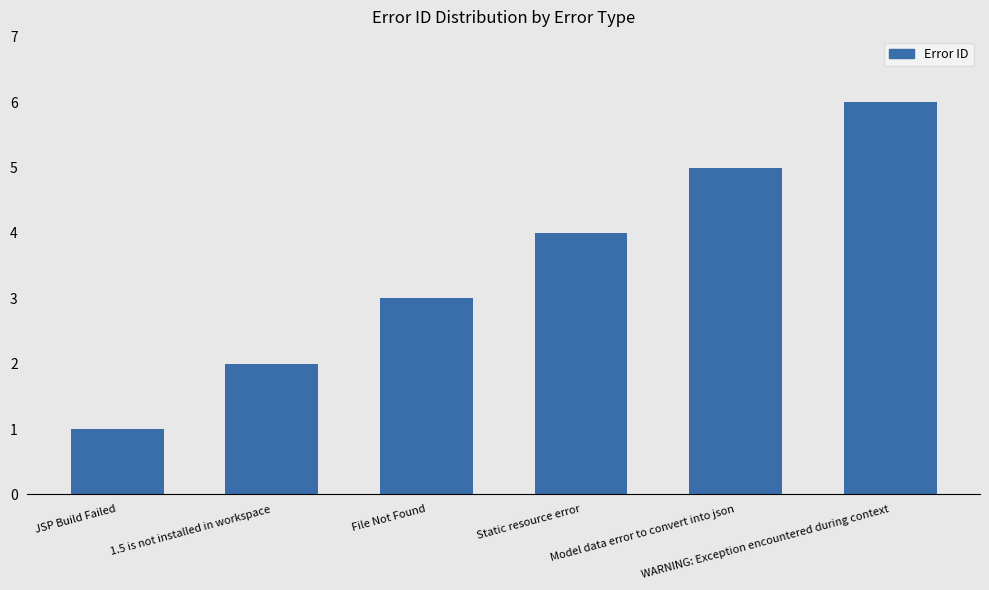

Rank the categories by value from lowest to highest.

JSP Build Failed, 1.5 is not installed in workspace, File Not Found, Static resource error, Model data error to convert into json, WARNING: Exception encountered during context